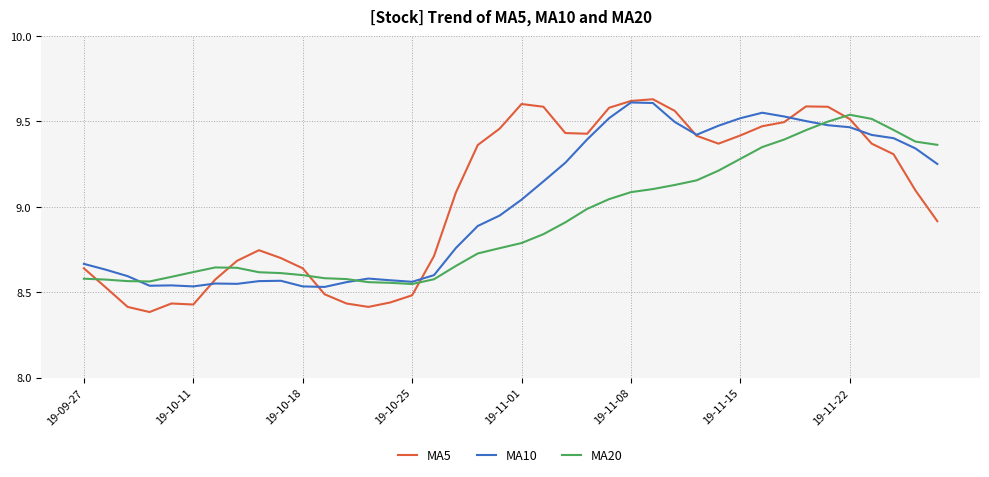

At how many categories does at least one series exceed 9?

23